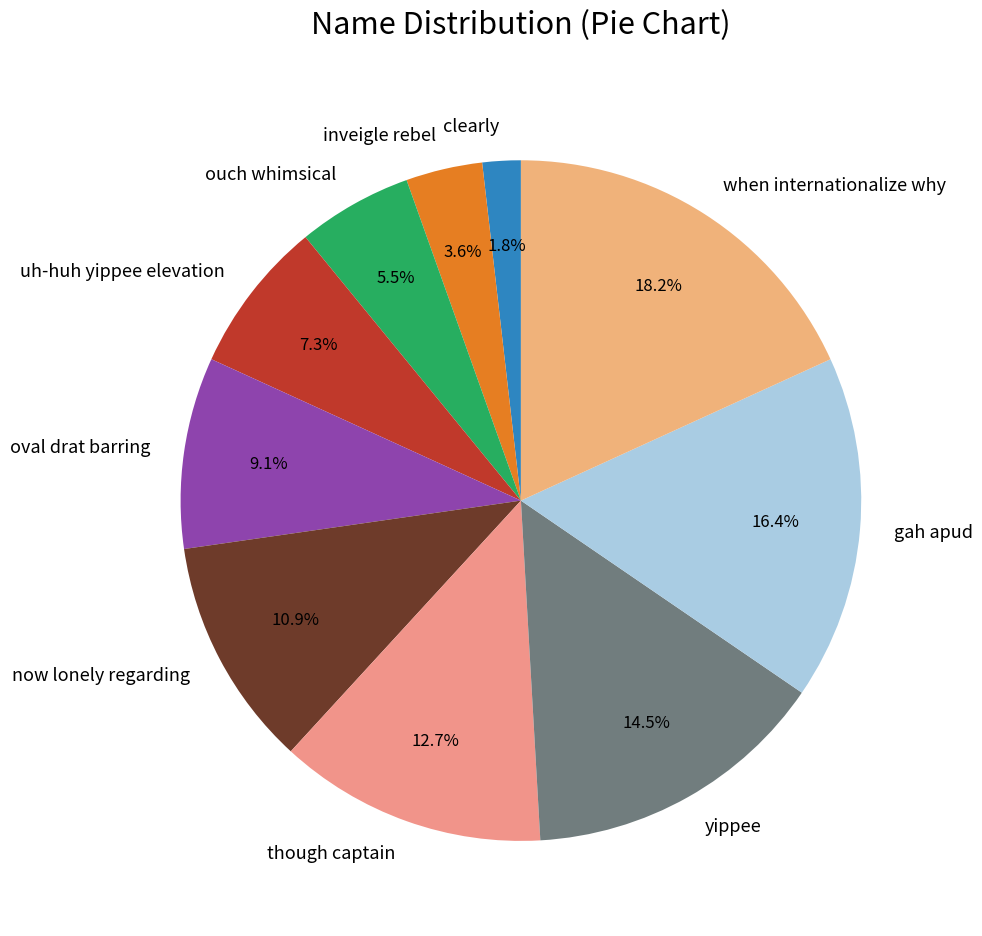

What percentage is the oval drat barring slice, to the nearest percent?

9%